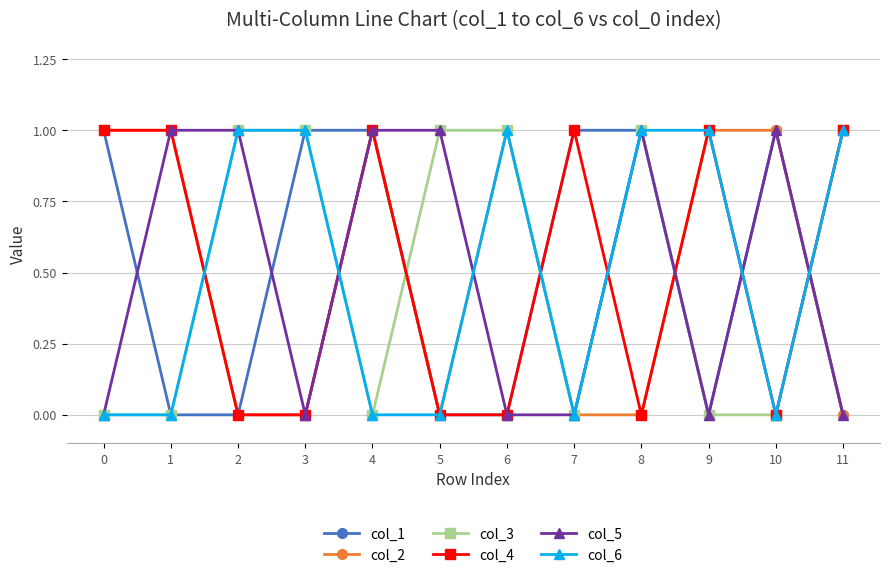

Is it true that col_1 equals 0 at 2?

True